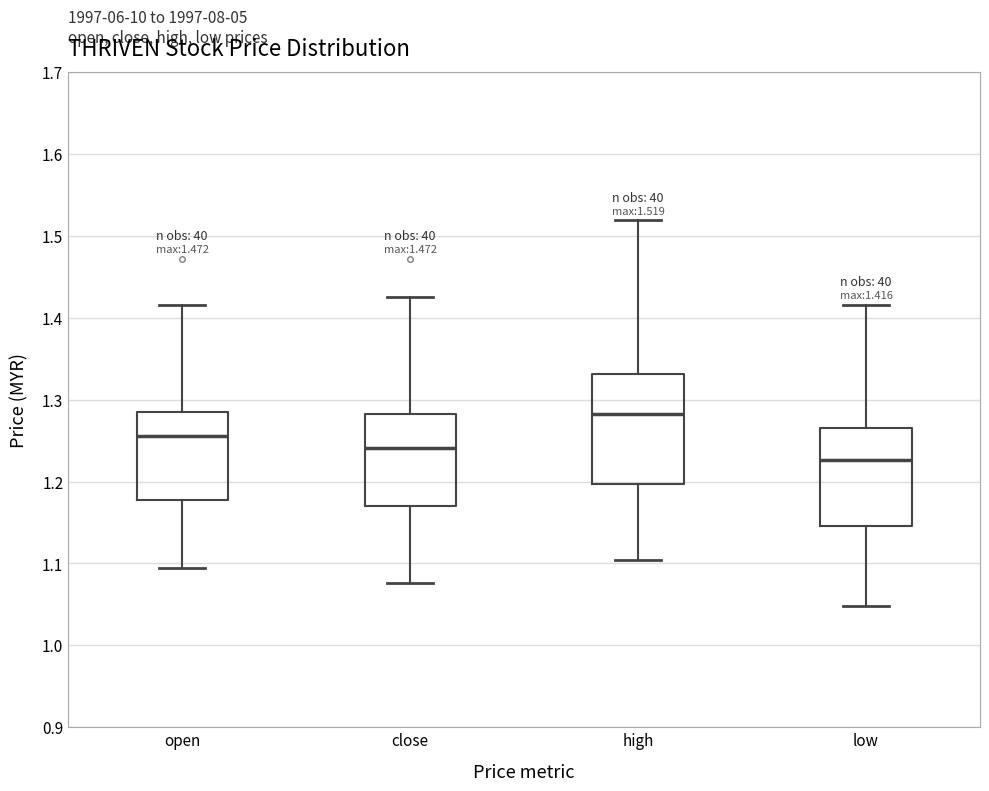

Comparing the boxes themselves (not the whiskers), which one is the tallest?

high